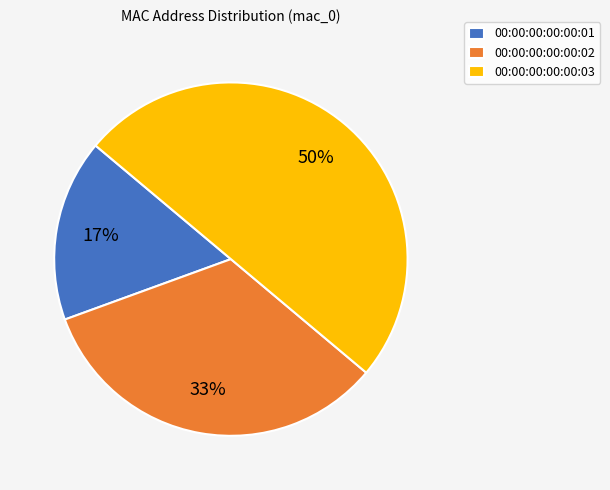

Does 00:00:00:00:00:02 account for over 50% of the chart?

No